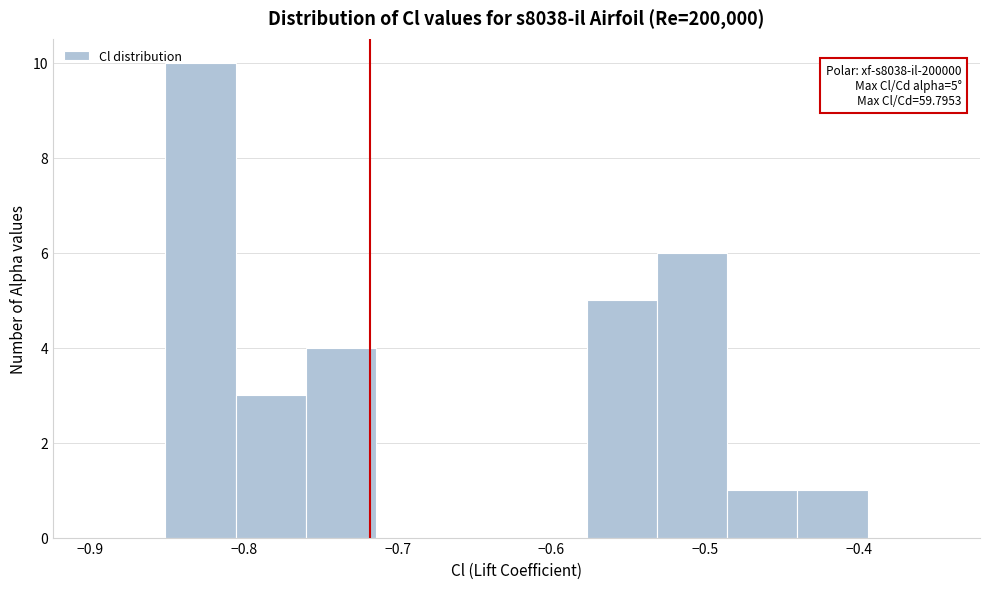

Over which range of the x-axis is the bar tallest?

-0.85 to -0.81